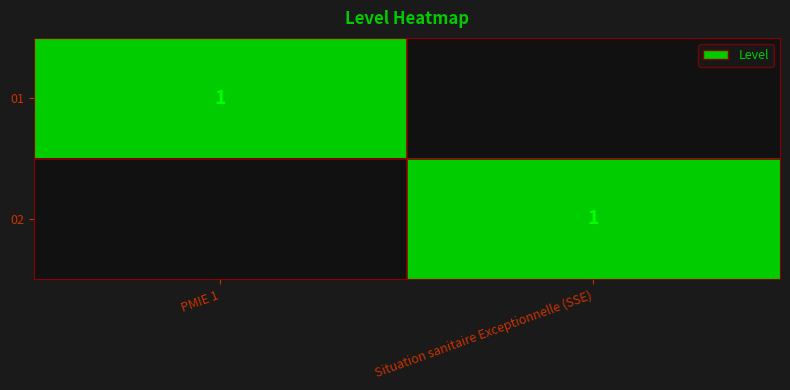

Is it true that 01 equals 1 at PMIE 1?

True